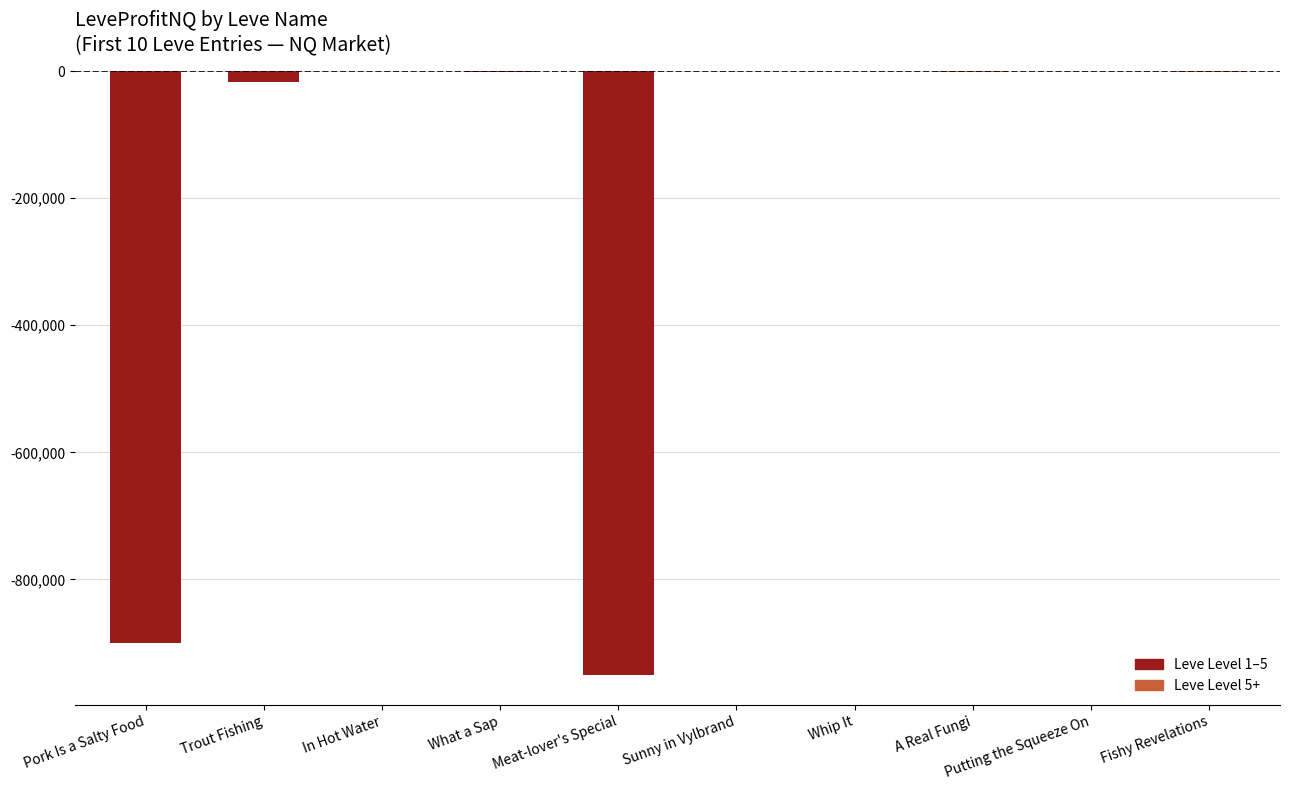

True or false: the data shows -710.0 at In Hot Water.

True